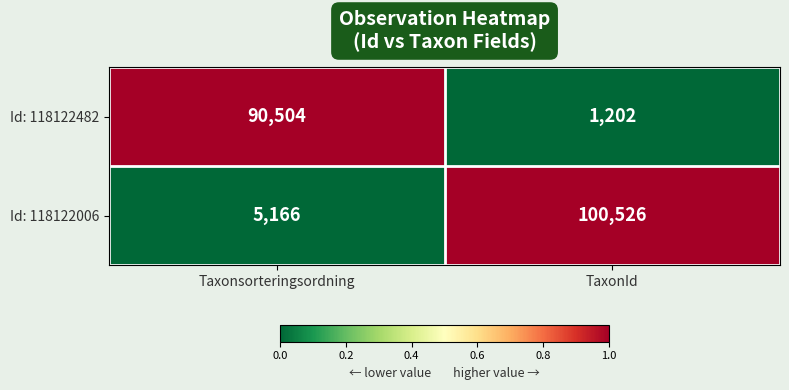

Reading left to right, transcribe all the data shown in this chart.

Id: 118122482: Taxonsorteringsordning=90504	TaxonId=1202
Id: 118122006: Taxonsorteringsordning=5166	TaxonId=100526